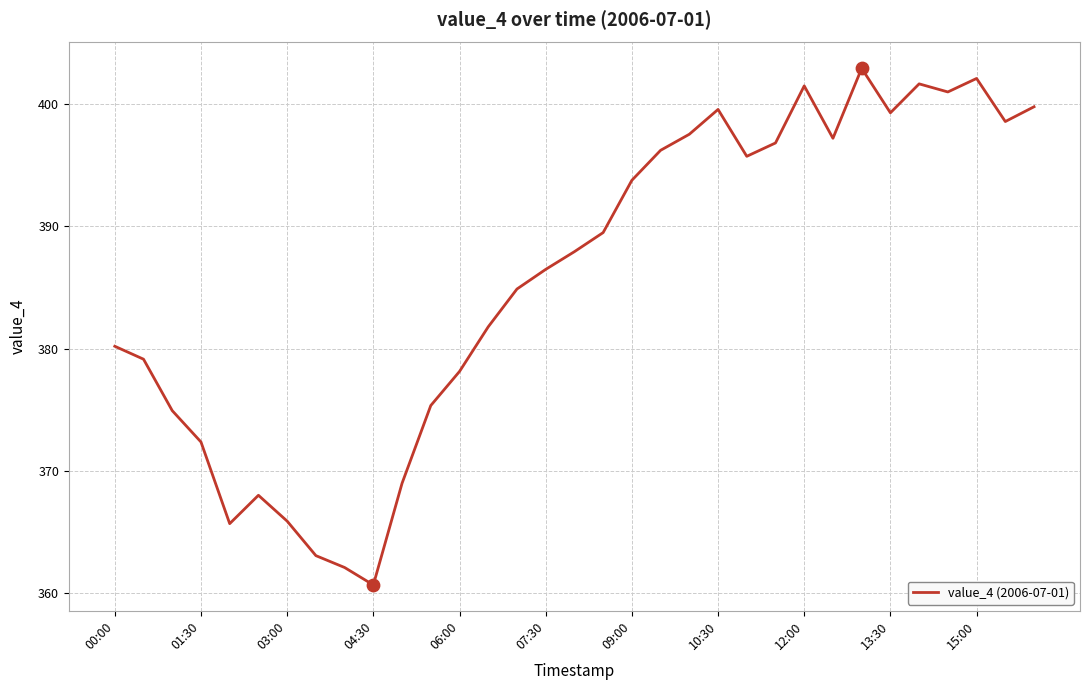

What is the maximum value shown in the chart?

402.9